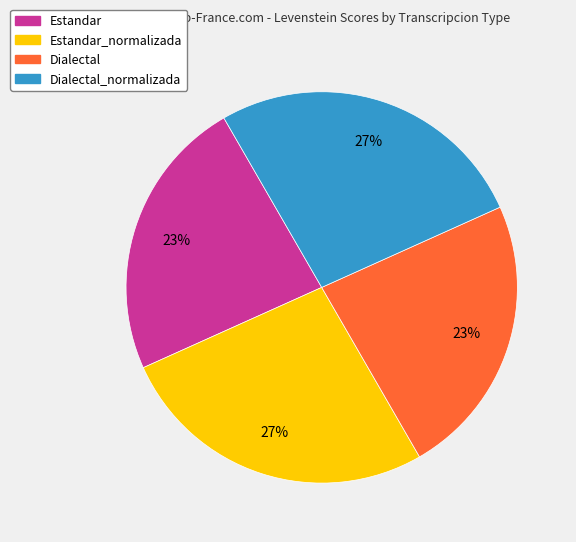

To the nearest percent, what portion does Estandar represent?

23%